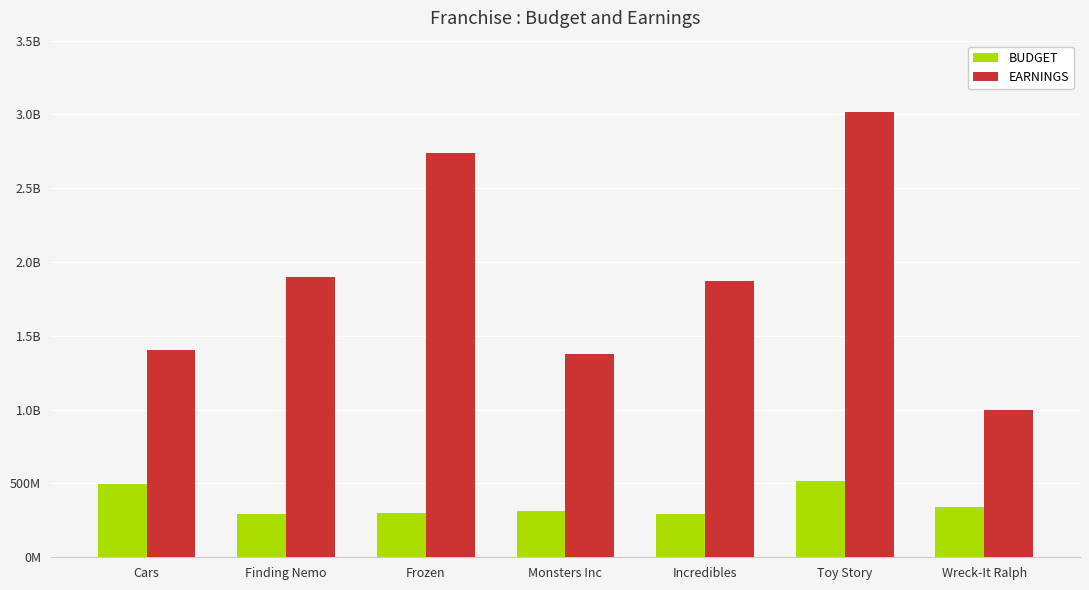

Between Cars and Monsters Inc, which series saw the biggest shift?

BUDGET